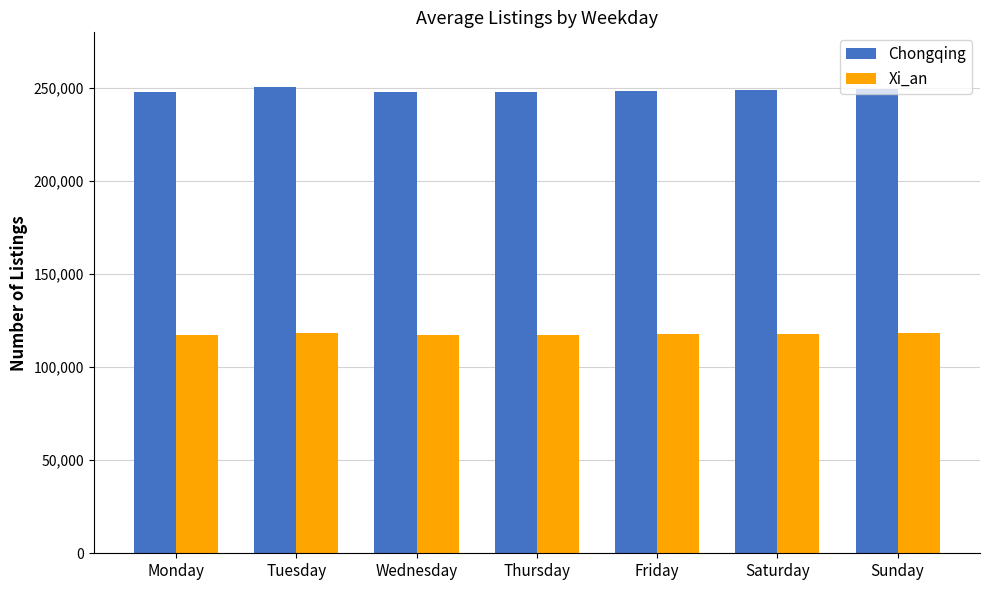

What are all the series names shown in the legend?

Chongqing, Xi_an